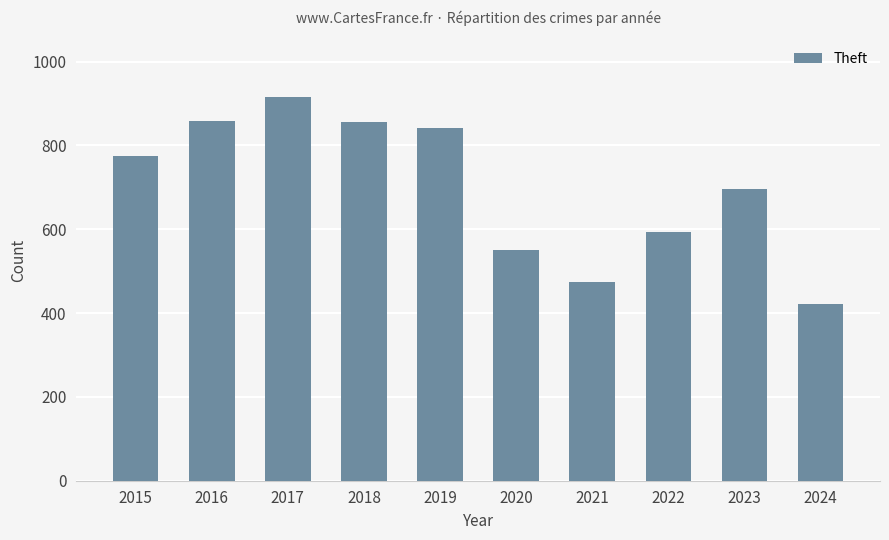

What is the value of the 10th bar from the left?

421